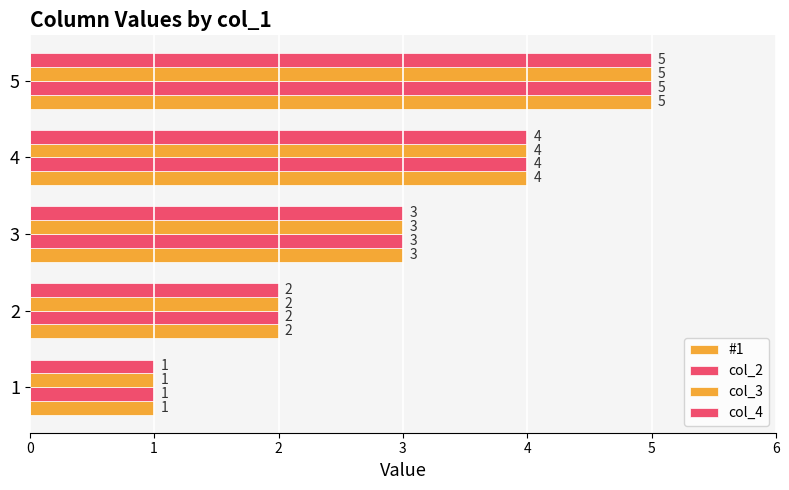

Count the number of categories in the chart.

5